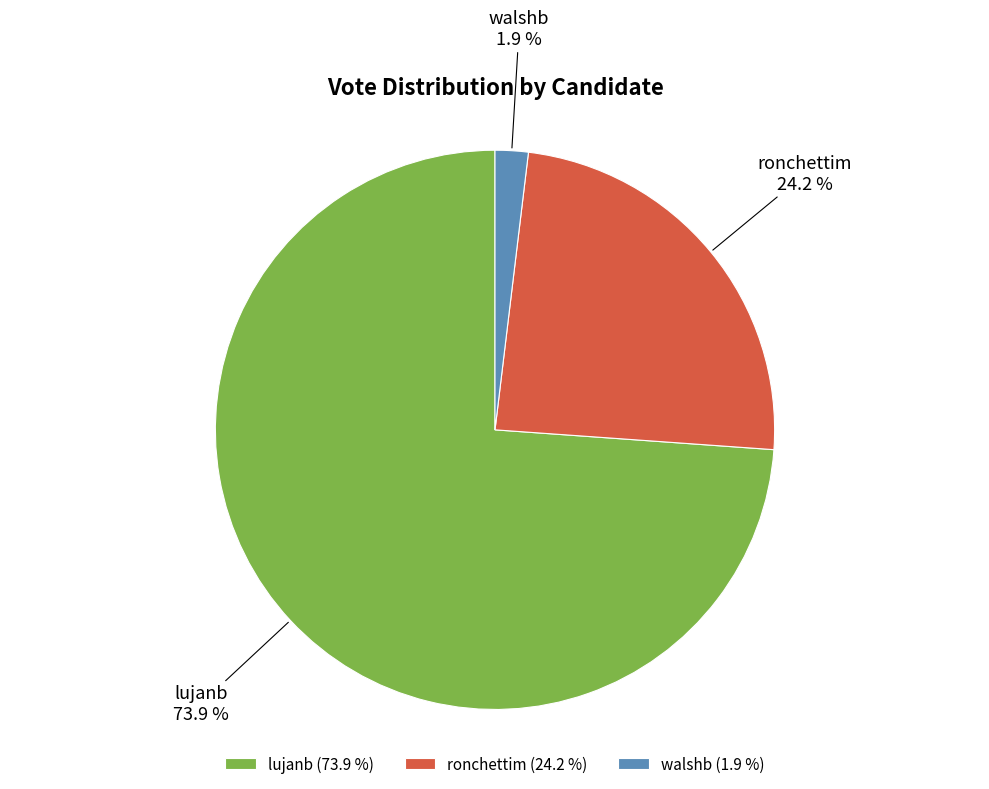

To the nearest percent, what is the average slice percentage?

33%